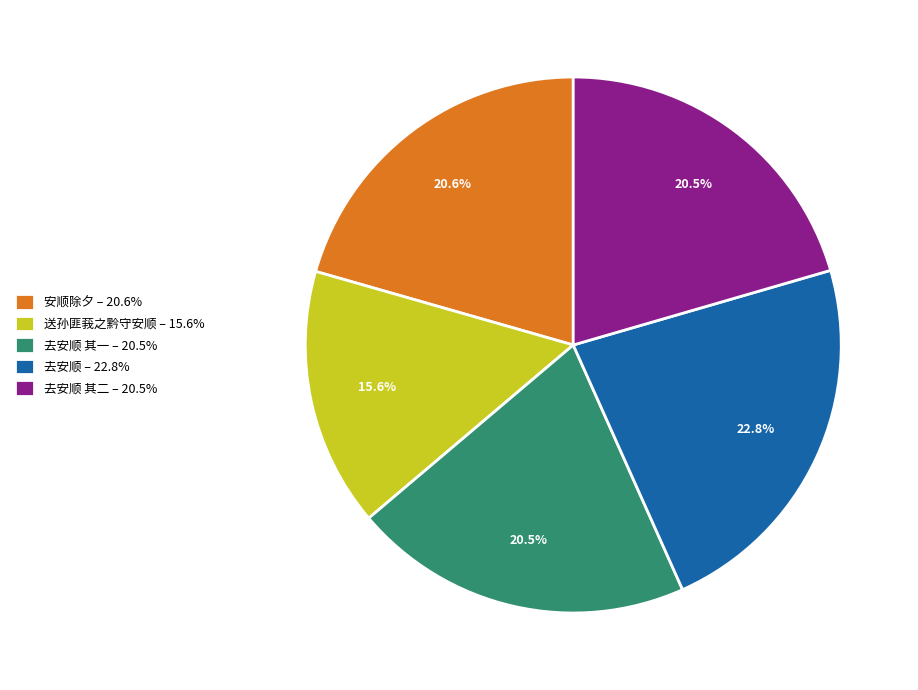

What is the largest slice in the pie chart?

去安顺 – 22.8%